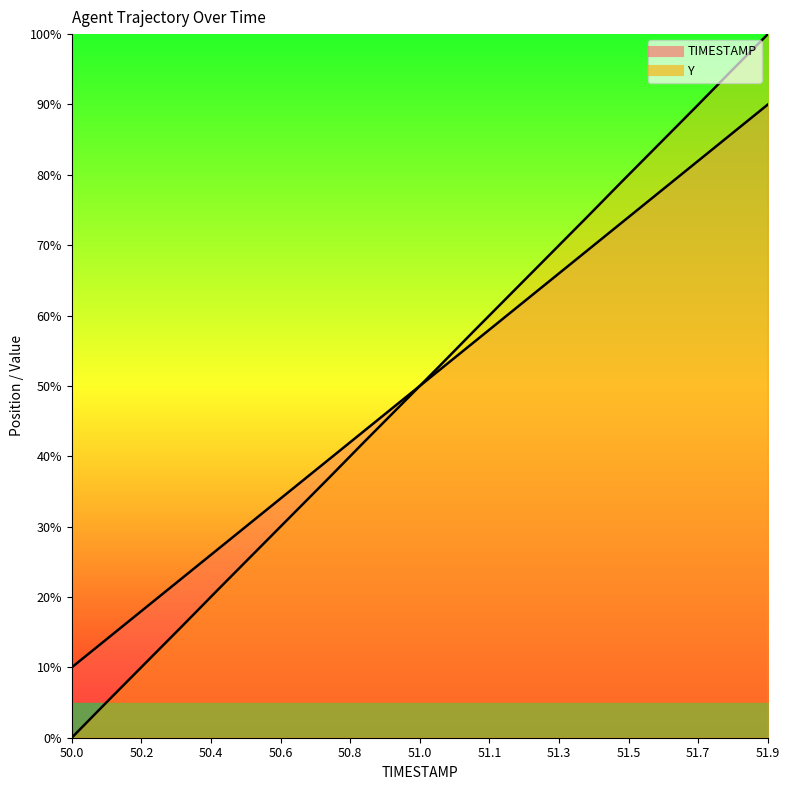

At 51.0, list the series in order from smallest to largest.

TIMESTAMP, Y